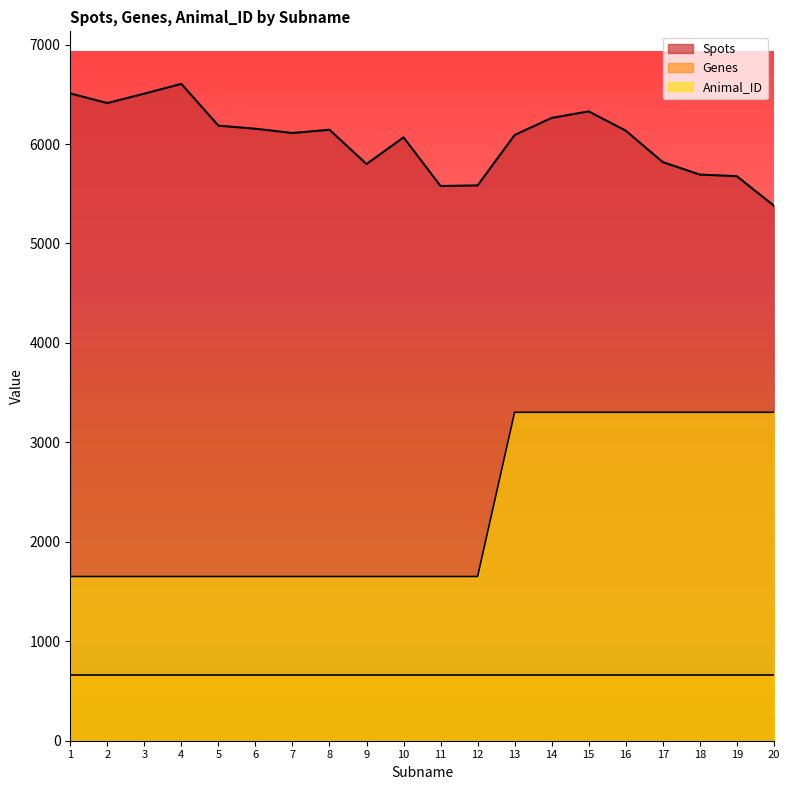

True or false: Spots has more than 2 interior local peaks.

True